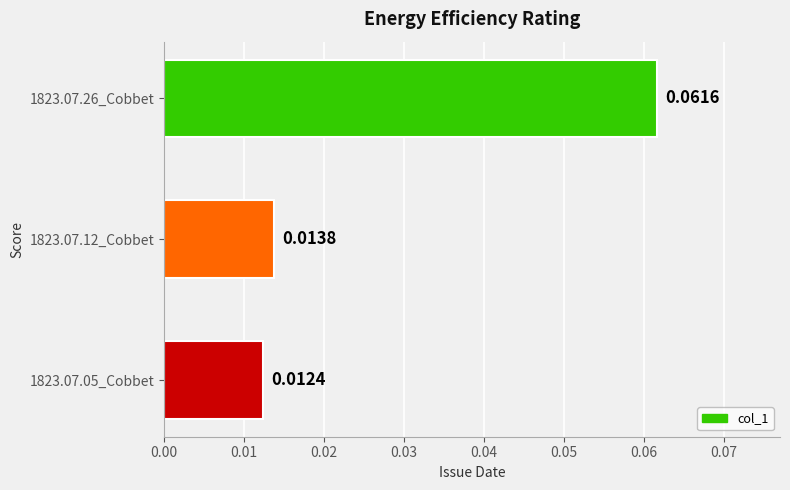

Between 1823.07.26_Cobbet and 1823.07.05_Cobbet, which is larger?

1823.07.26_Cobbet